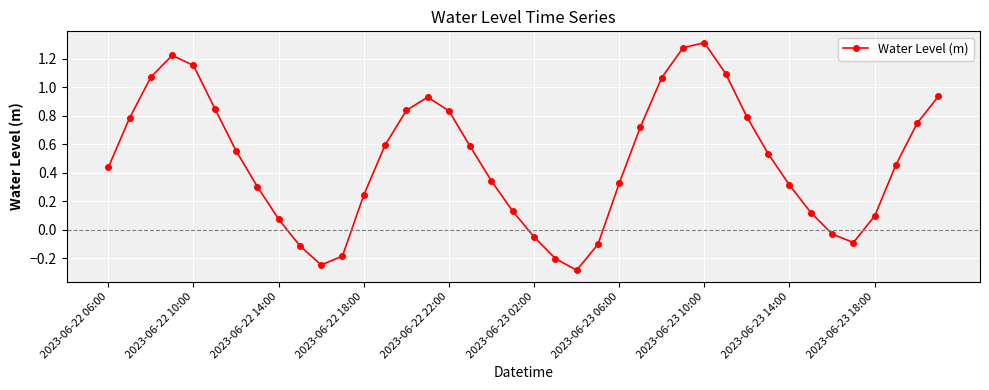

What is the smallest value displayed?

-0.3